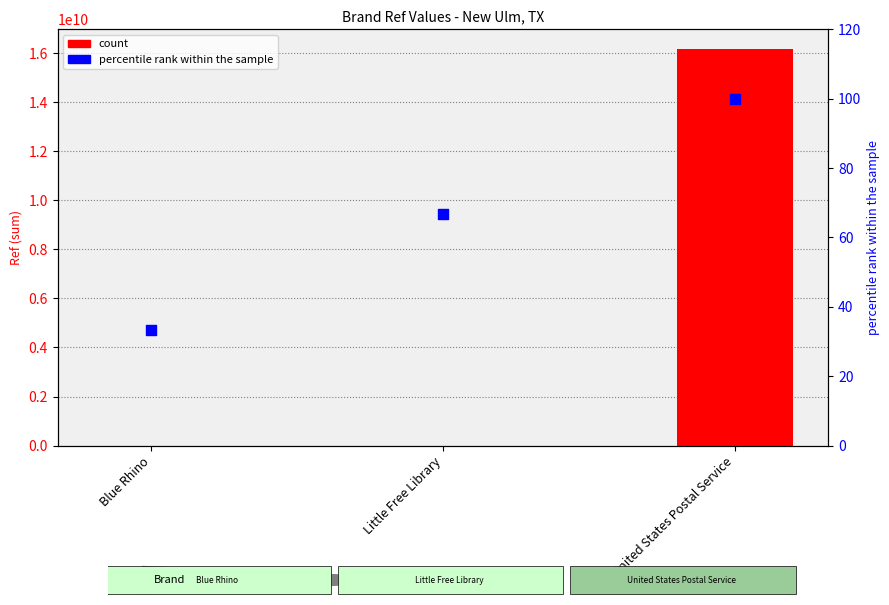

At which category is the sum across all series the highest?

United States Postal Service